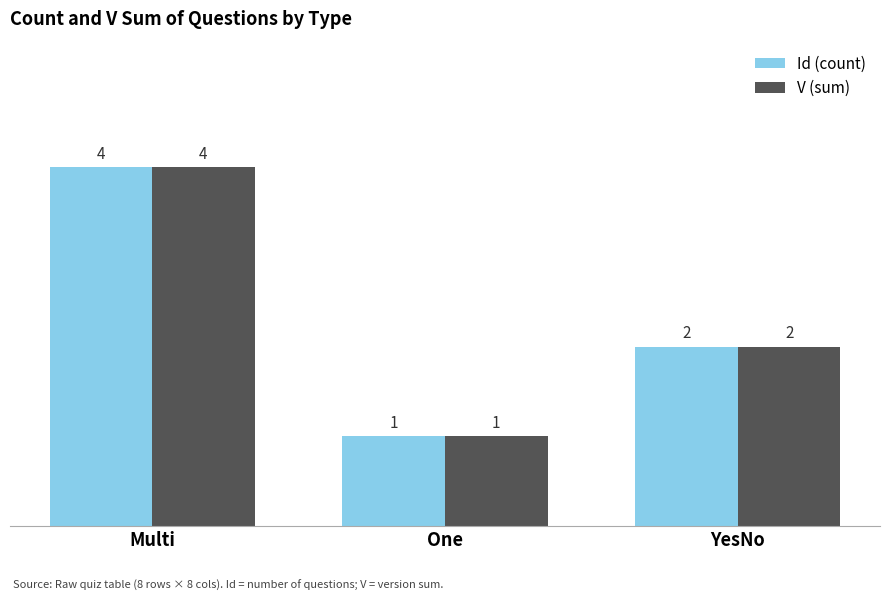

At which category is the sum across all series the highest?

Multi